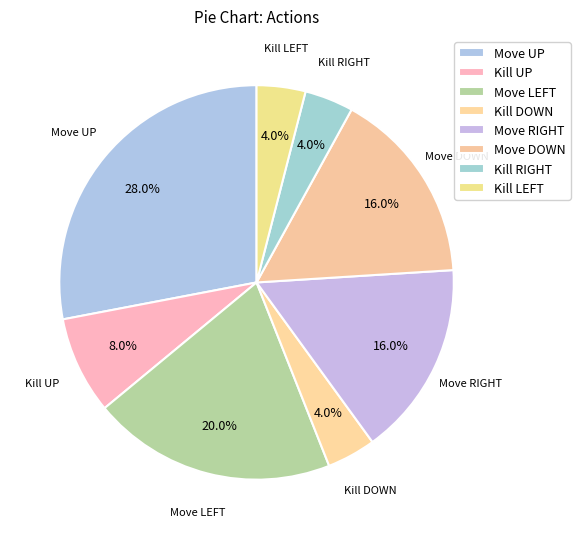

Is there a majority slice in this chart?

No